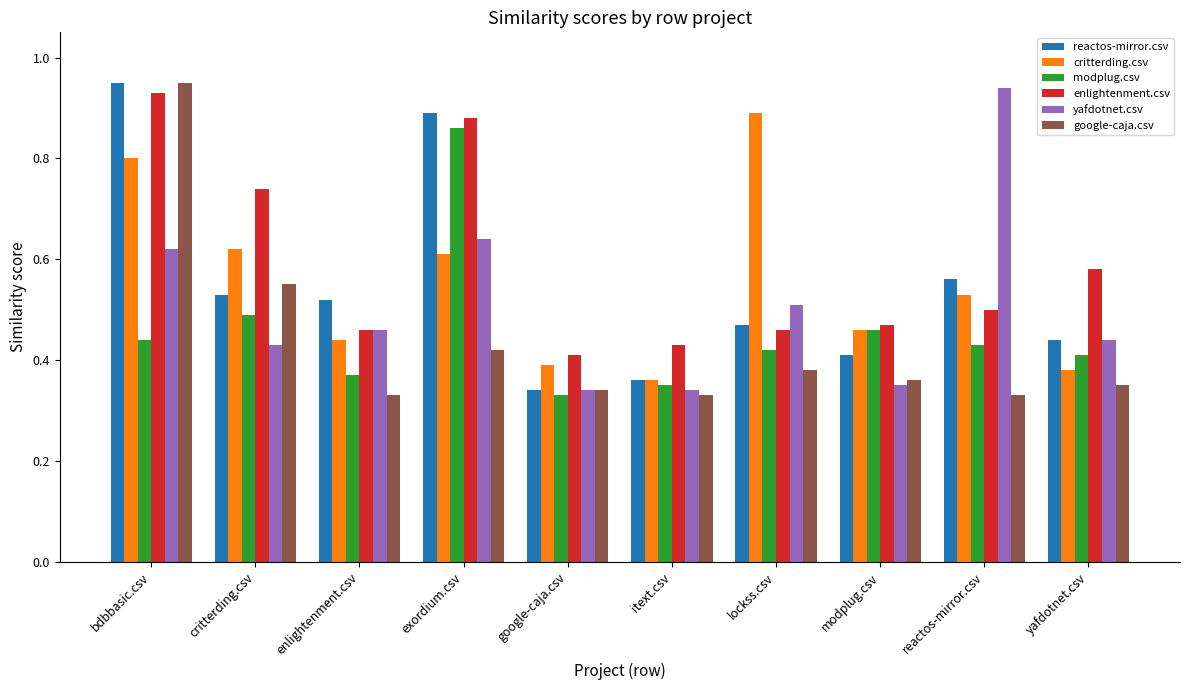

How many yafdotnet.csv values are between 0 and 1?

10